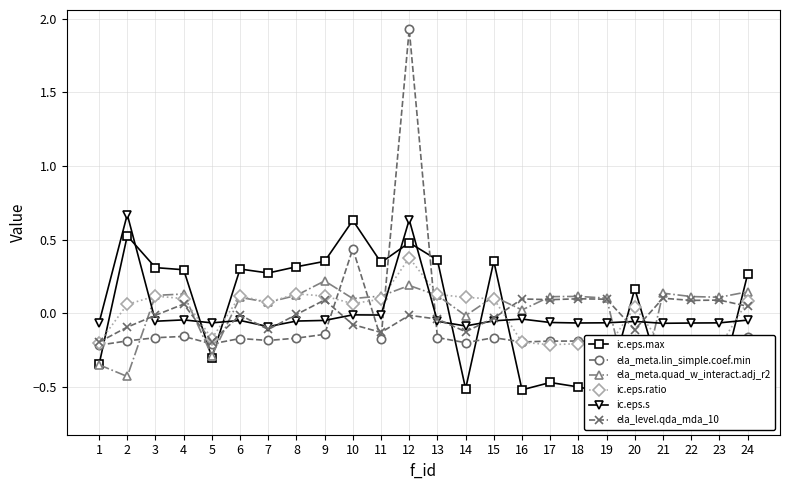

How many series are shown in this chart?

6